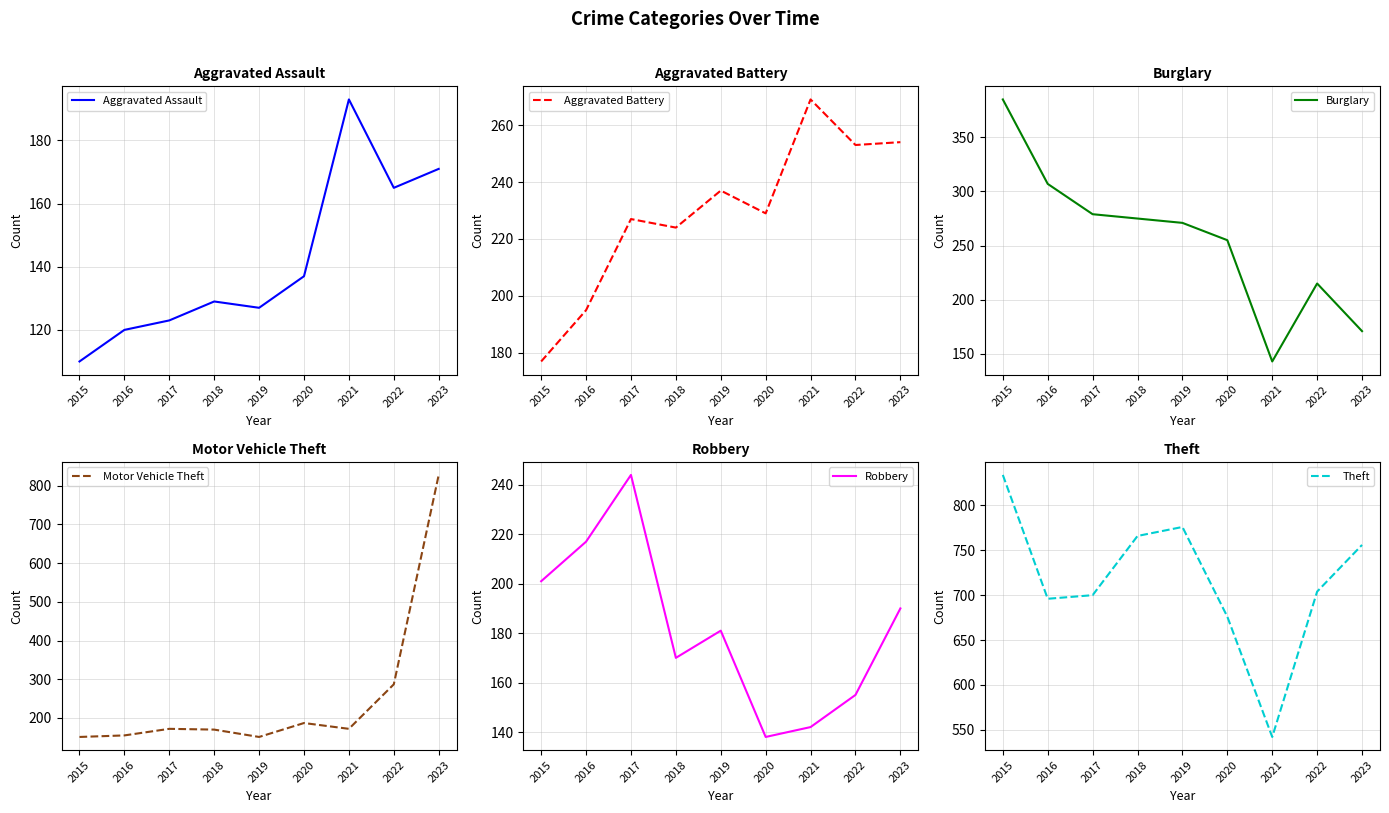

At which label does Aggravated Battery reach its peak?

2021